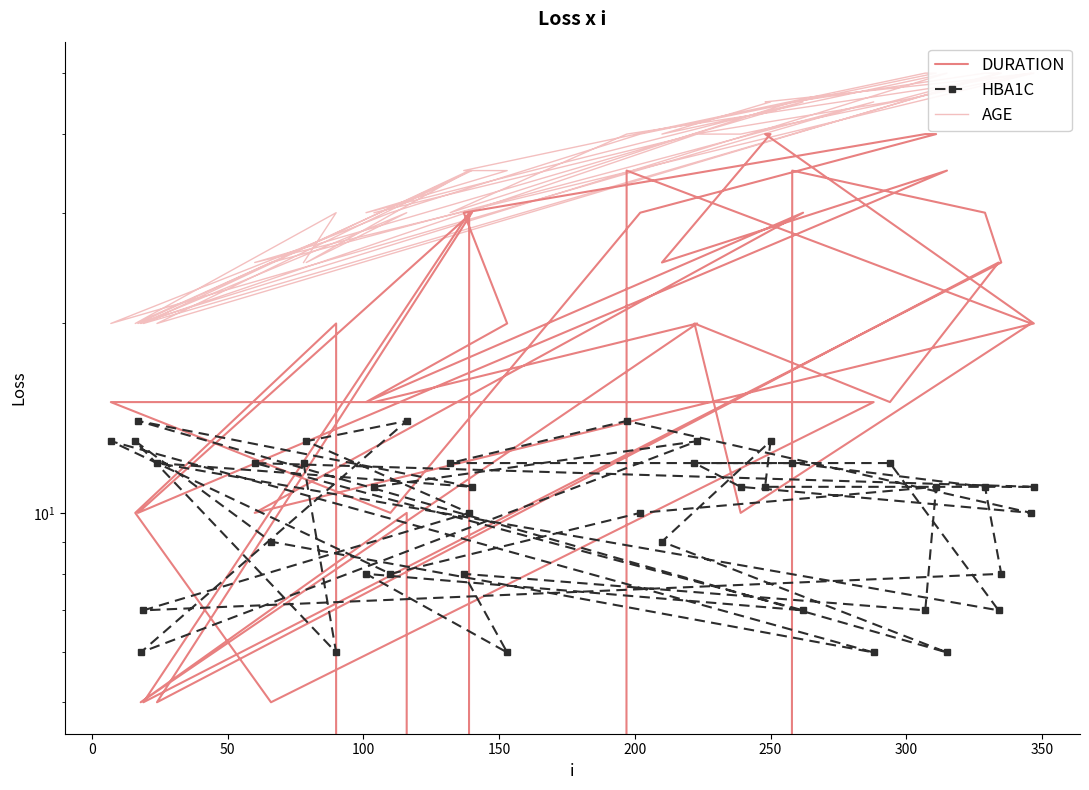

What is the difference between the maximum and minimum values in the DURATION series?

40